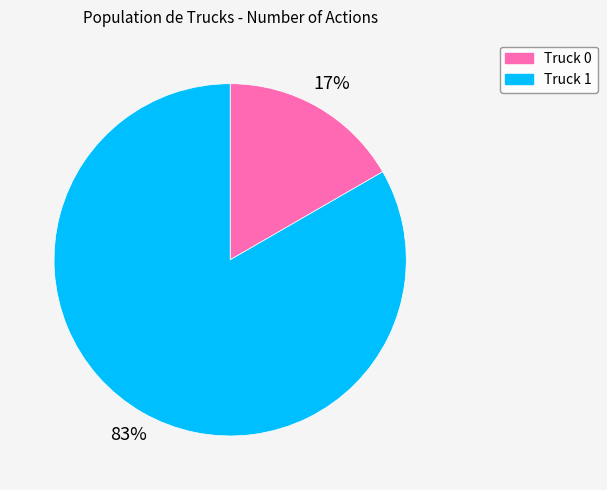

Is there any slice that represents more than half of the pie?

Yes